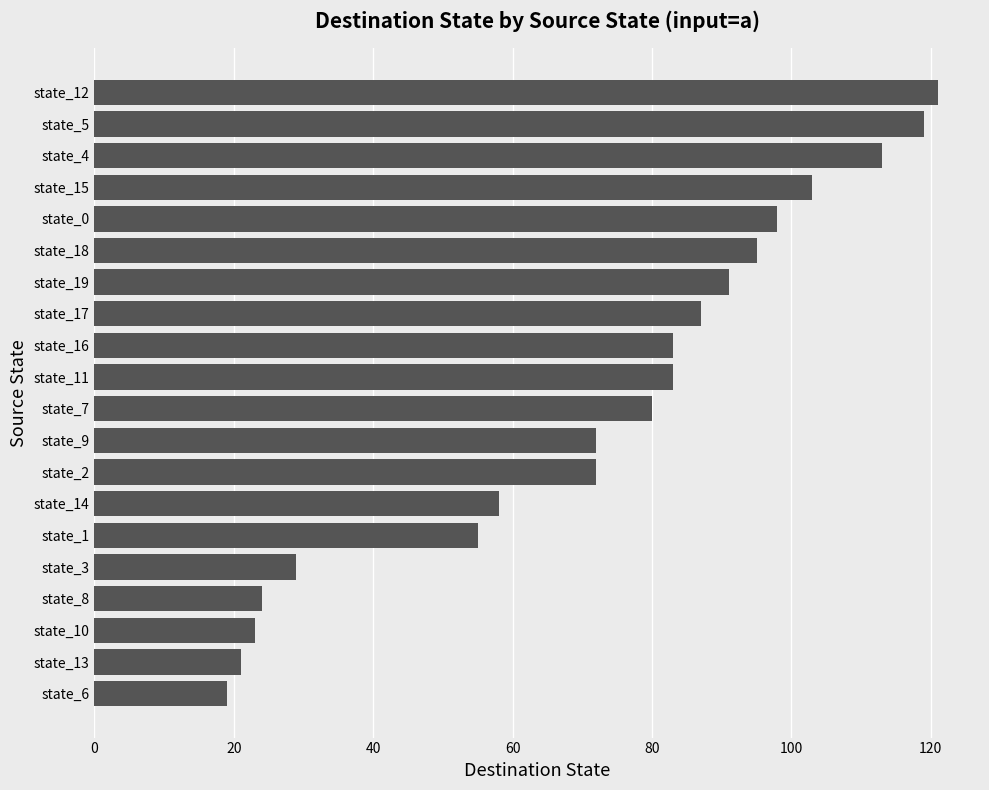

Reading top to bottom, list all the values displayed in this chart.

121	119	113	103	98	95	91	87	83	83	80	72	72	58	55	29	24	23	21	19